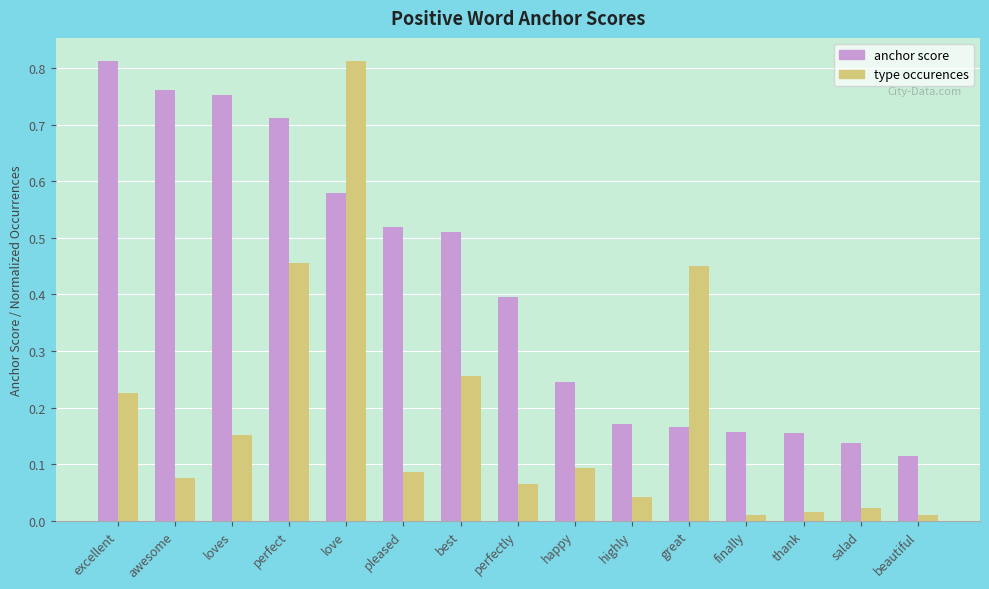

True or false: anchor score has a value of 0.1 at best.

False